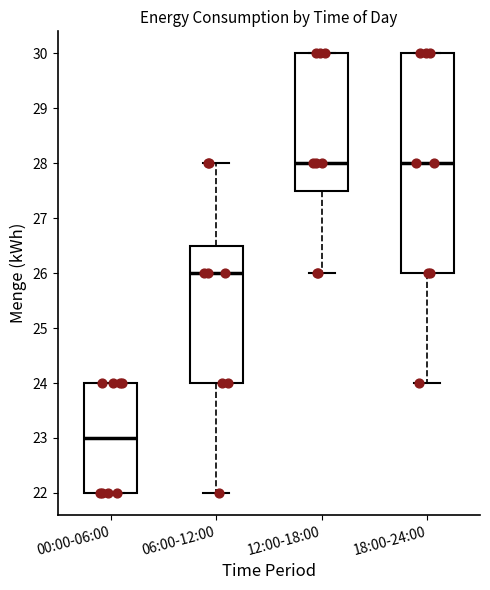

Reading left to right, transcribe this box plot: for each box, give where its median line is, the range the box spans, and where its two whiskers end, as read against the y-axis. The values are not printed on the chart, so give them approximately, as read against the axis.

00:00-06:00: median 23.0, box 22.0 to 24.0, whiskers 22.0 to 24.0
06:00-12:00: median 26.0, box 24.0 to 26.5, whiskers 22.0 to 28.0
12:00-18:00: median 28.0, box 27.5 to 30.0, whiskers 26.0 to 30.0
18:00-24:00: median 28.0, box 26.0 to 30.0, whiskers 24.0 to 30.0